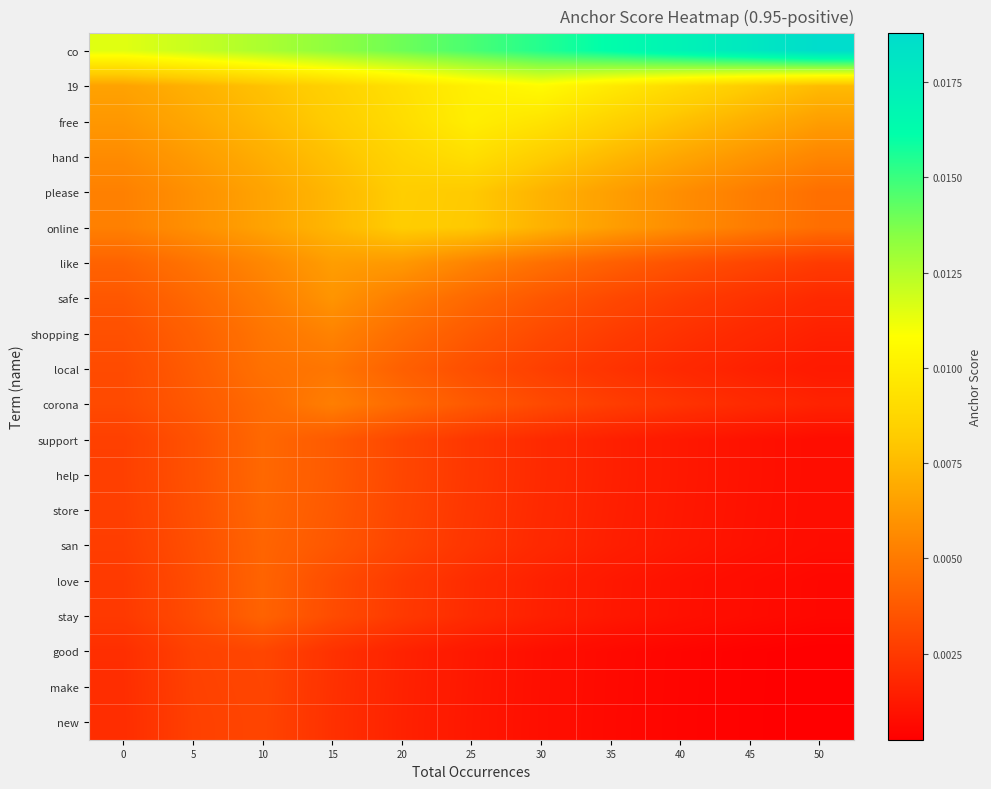

At which category is the sum across all series the highest?

15